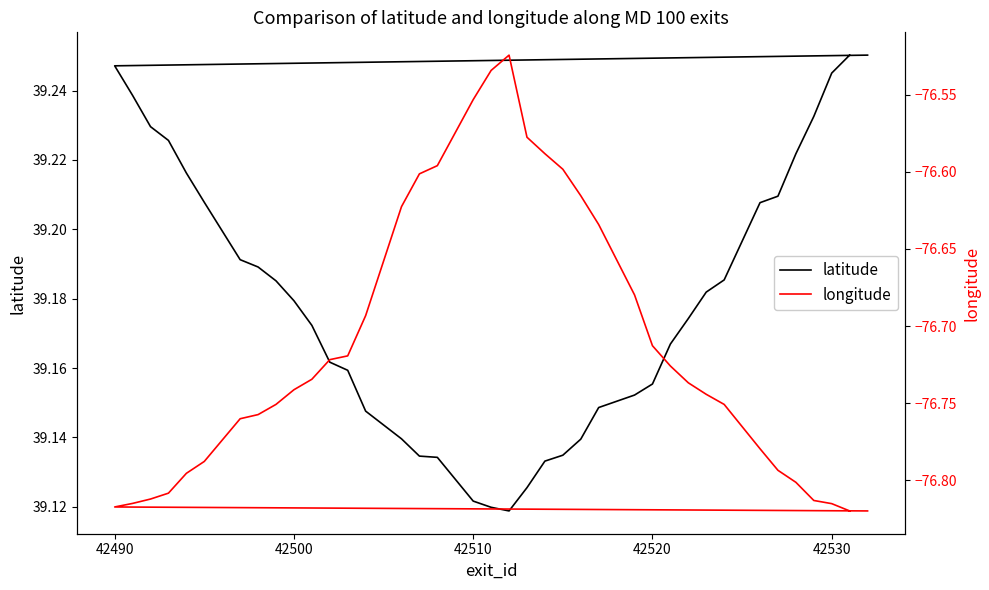

How many distinct data groups are displayed?

2